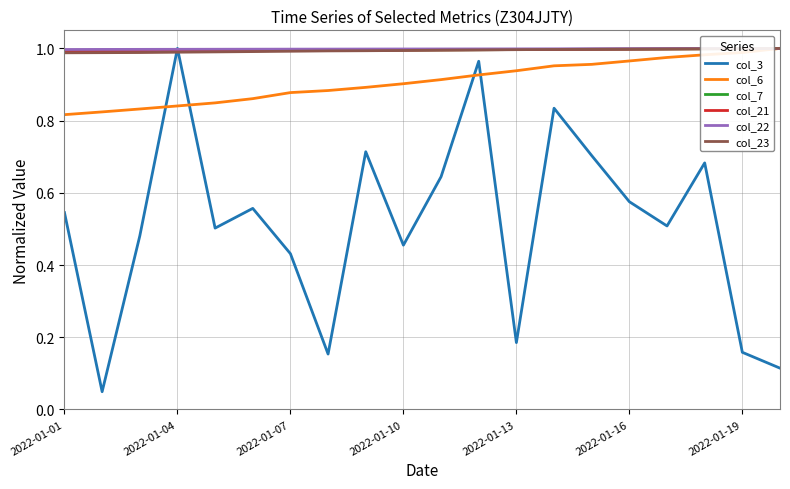

After their last crossing, which series has the higher values: col_3 or col_6?

col_6